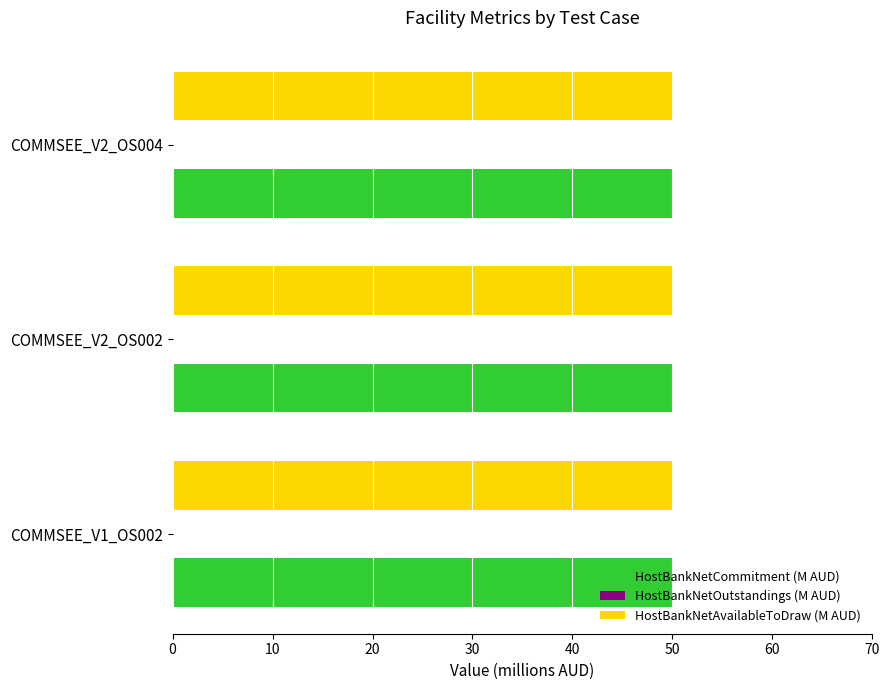

What position from the right is COMMSEE_V2_OS002?

2